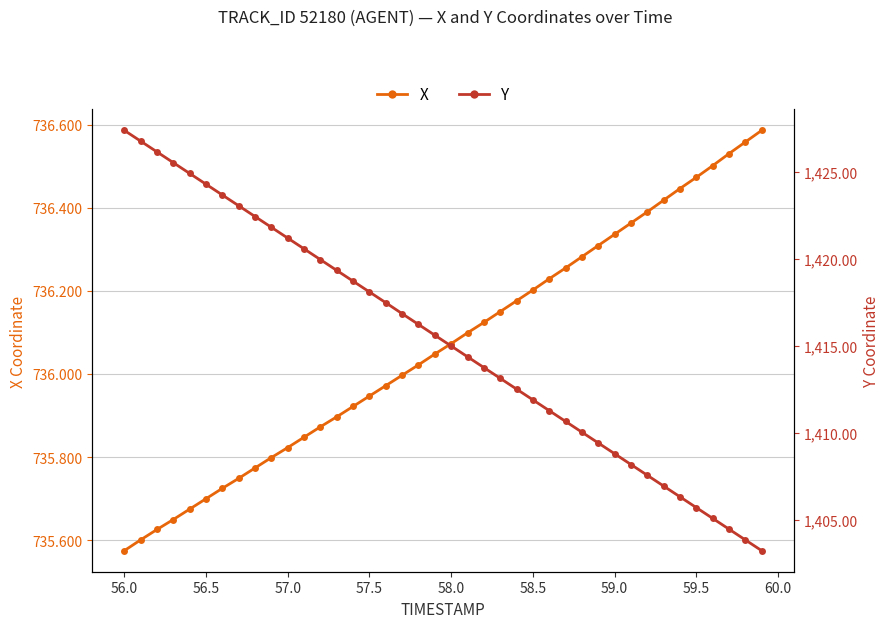

Is it true that X equals 156.1 at 58.0?

False